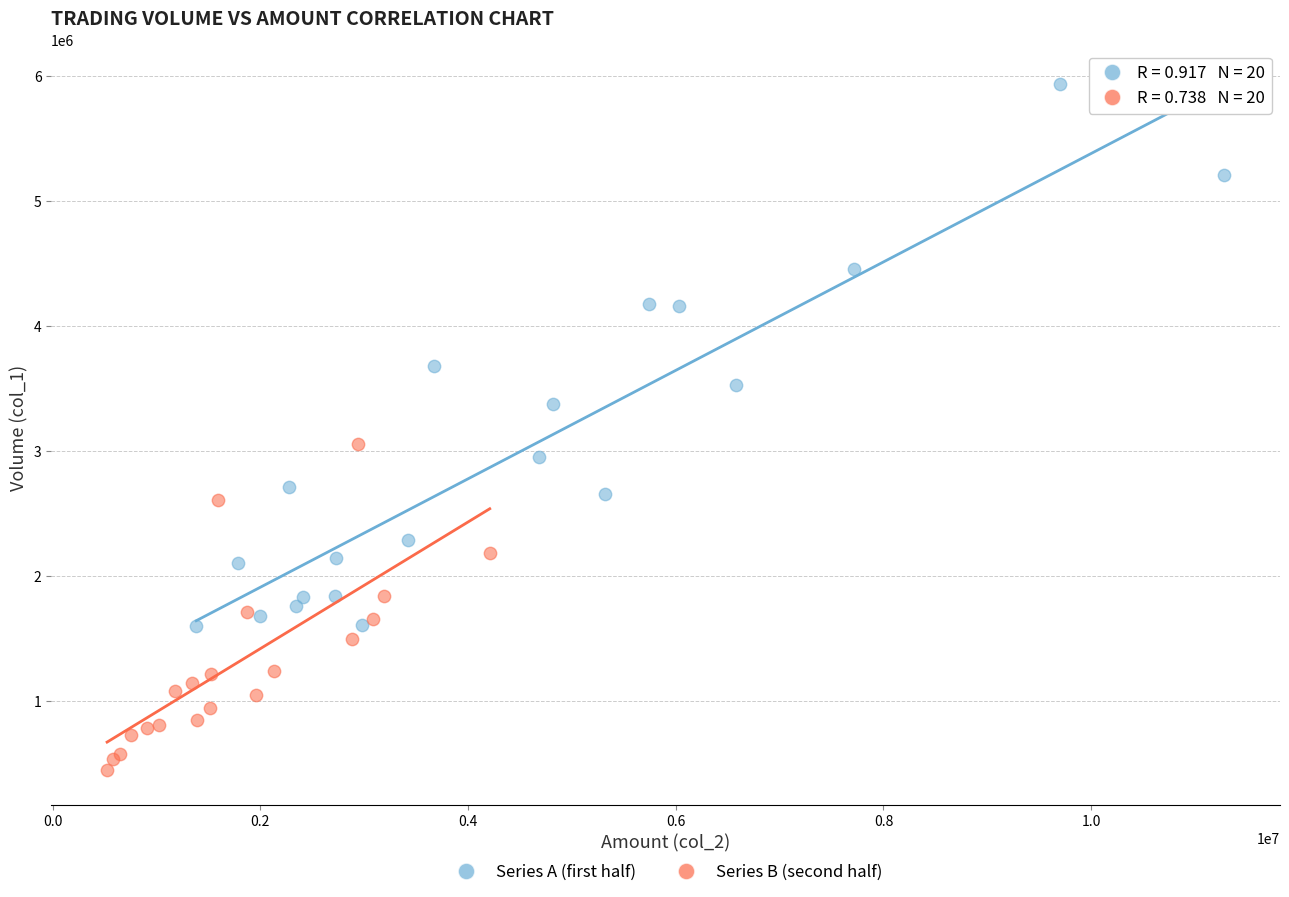

Which series has the widest spread of Y values?

Series A (first half)